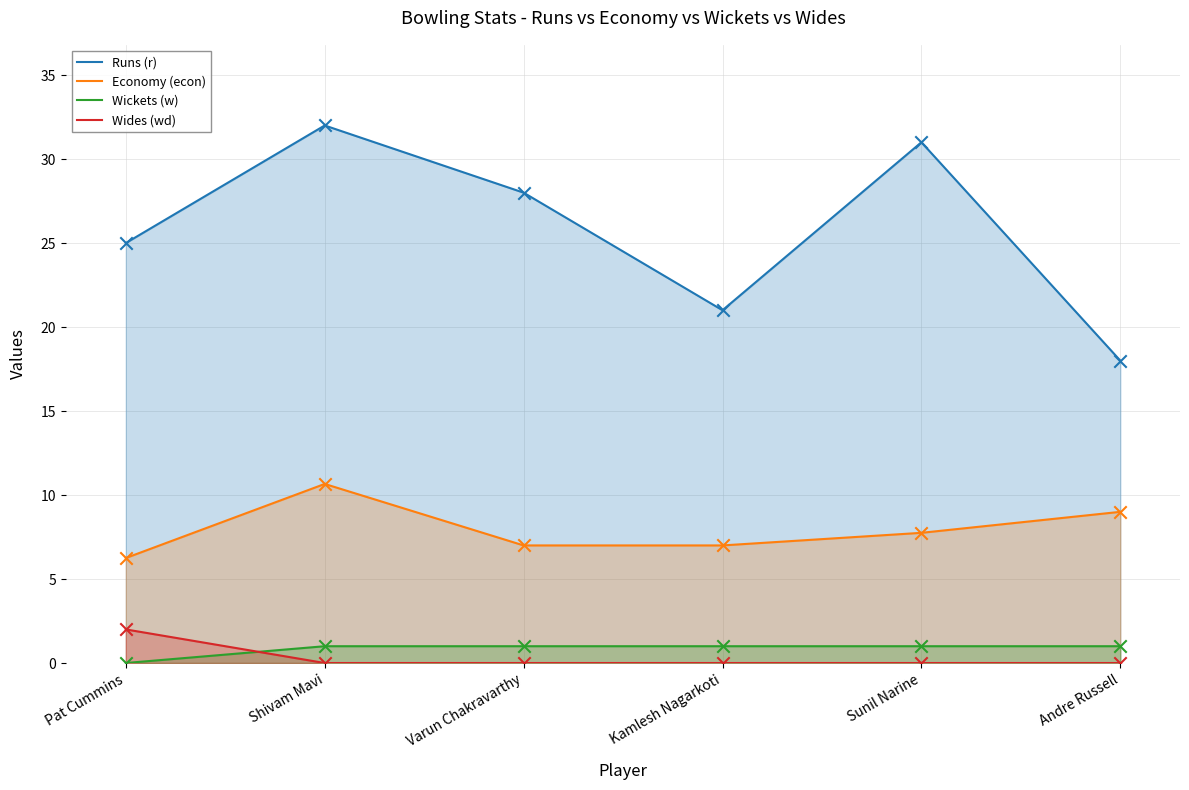

What are all the series names shown in the legend?

Runs (r), Economy (econ), Wickets (w), Wides (wd)